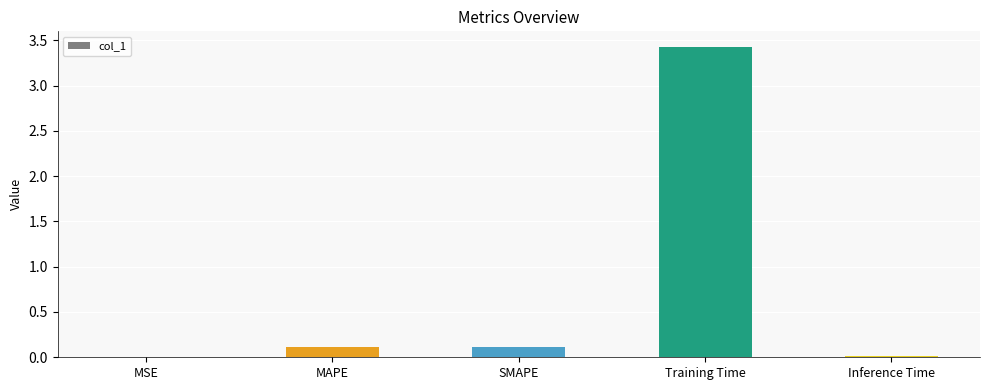

True or false: the data shows 3.4 at Training Time.

True